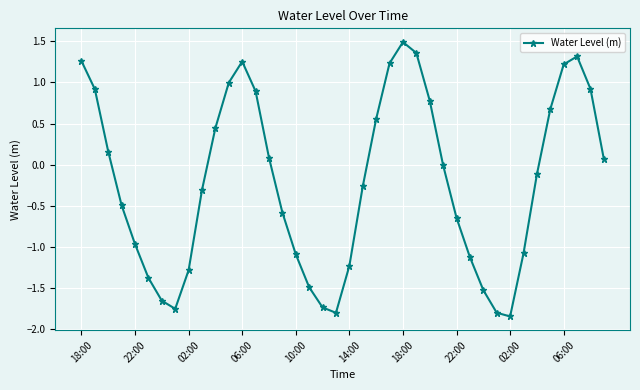

What is the greatest value displayed?

1.5